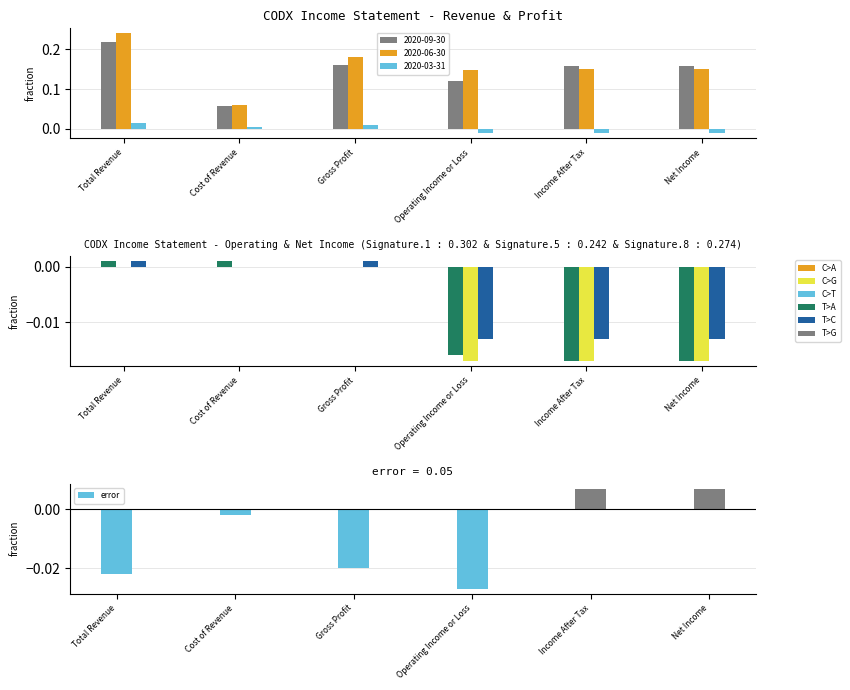

How many values are above zero?

2